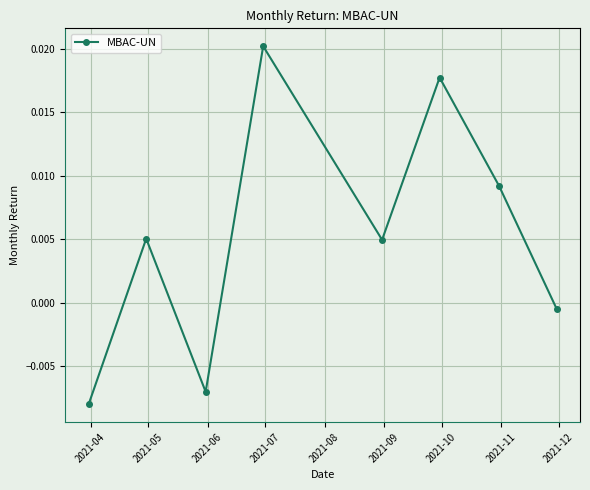

Is this an area chart (filled region under the line)?

No